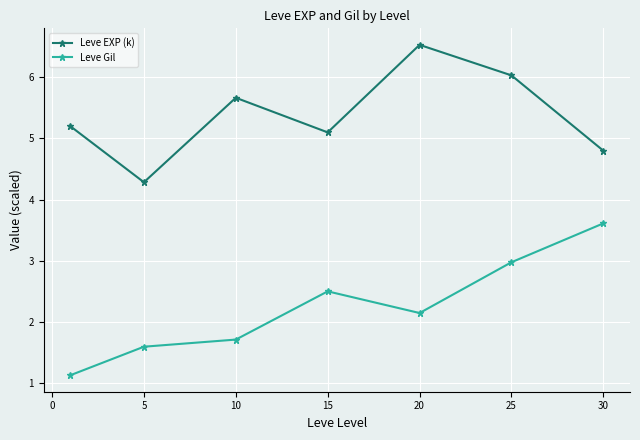

What is the value of the Leve EXP (k) point at the 7th from the left?

4.8